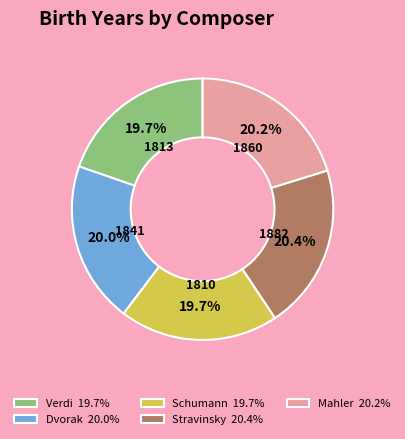

How many segments does this pie chart have?

5